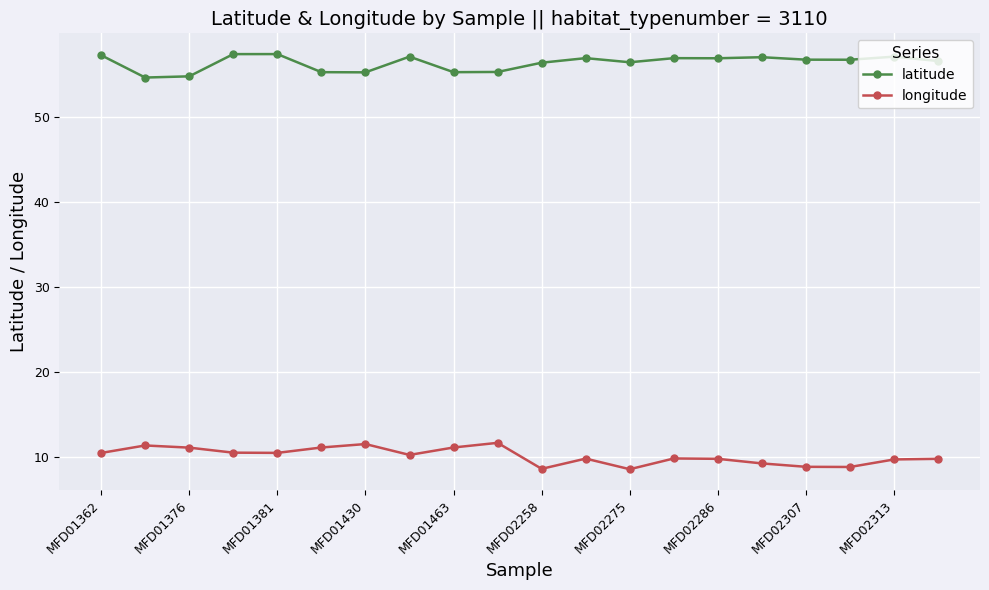

What is the minimum value for longitude?

8.6